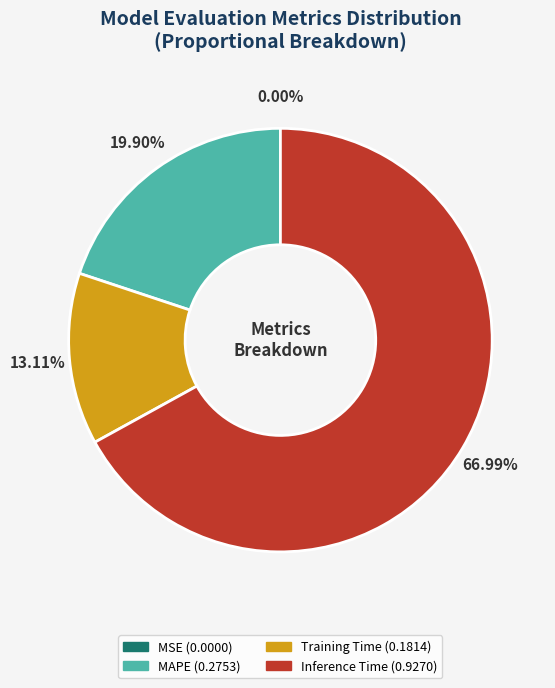

Does any single category account for the majority?

Yes